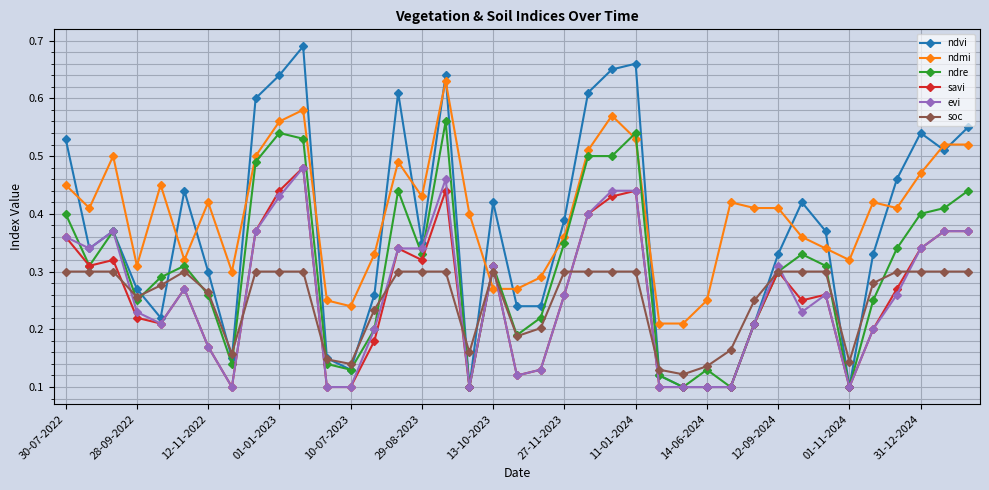

Which series has the largest total across all categories?

ndmi